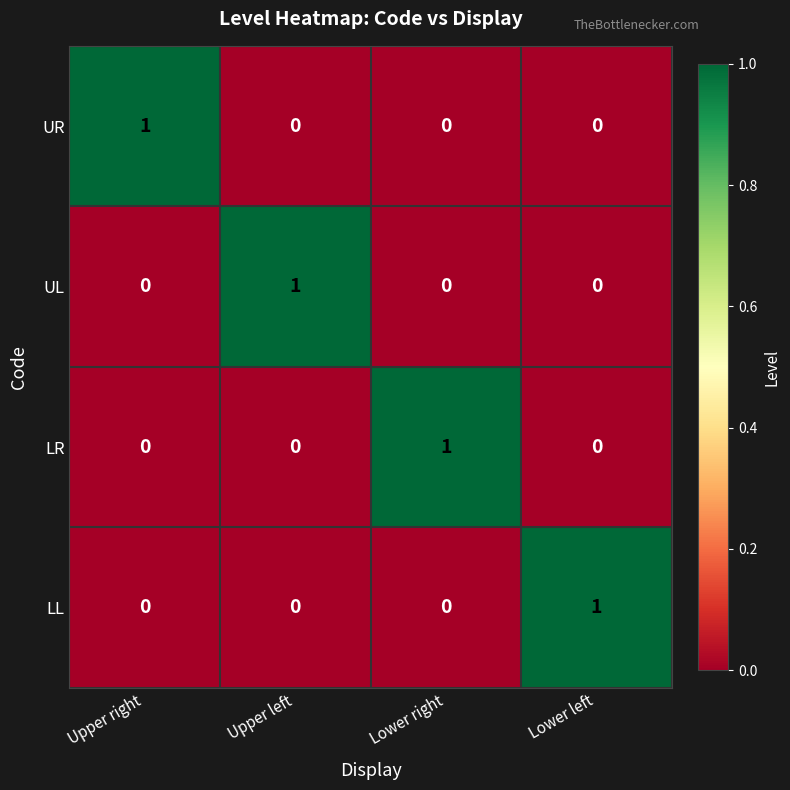

Is it true that UL equals 1 at Lower left?

False